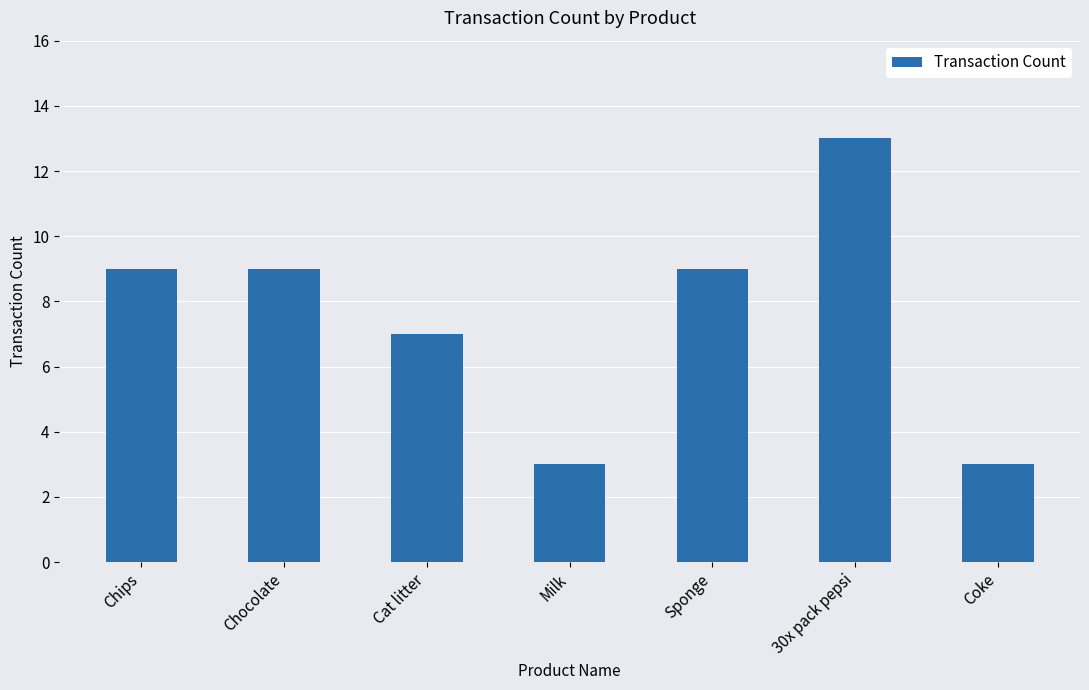

Are the bars grouped side by side (vs. stacked)?

No